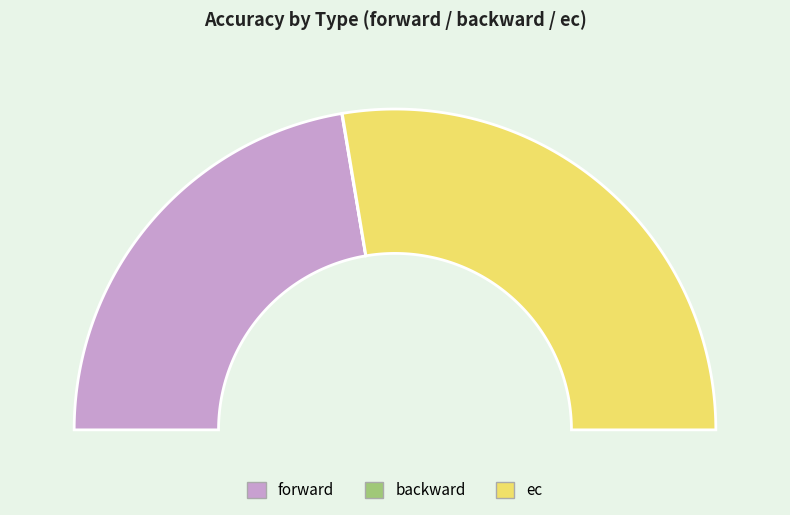

Which slice represents more than half of the pie?

ec